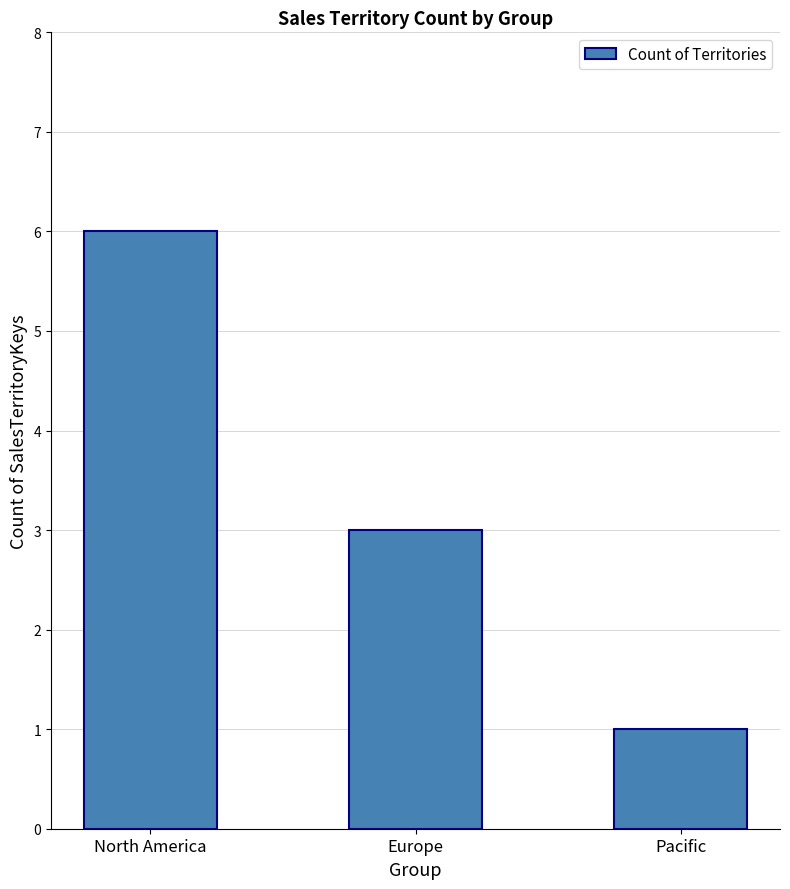

Reading left to right, what are all the values shown in this chart?

6	3	1